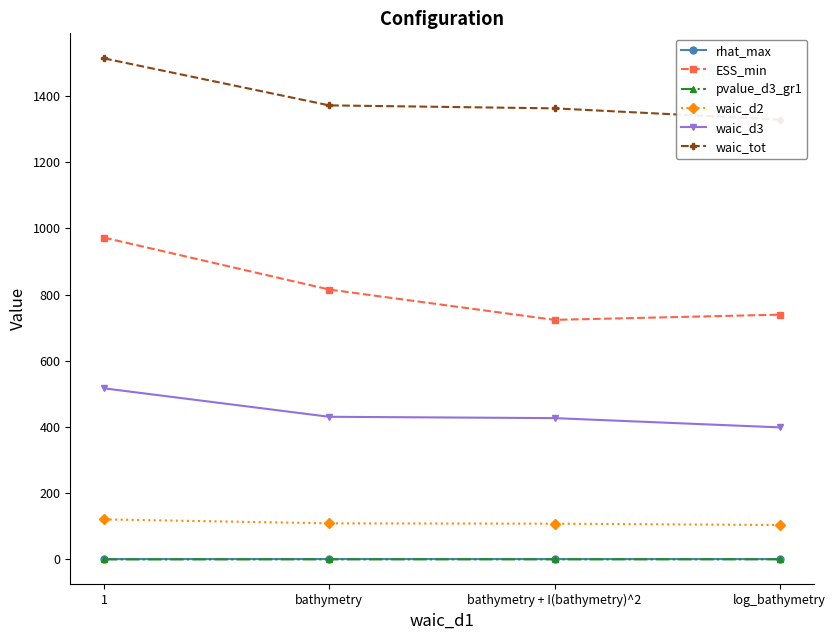

What is the greatest value displayed?

1514.0